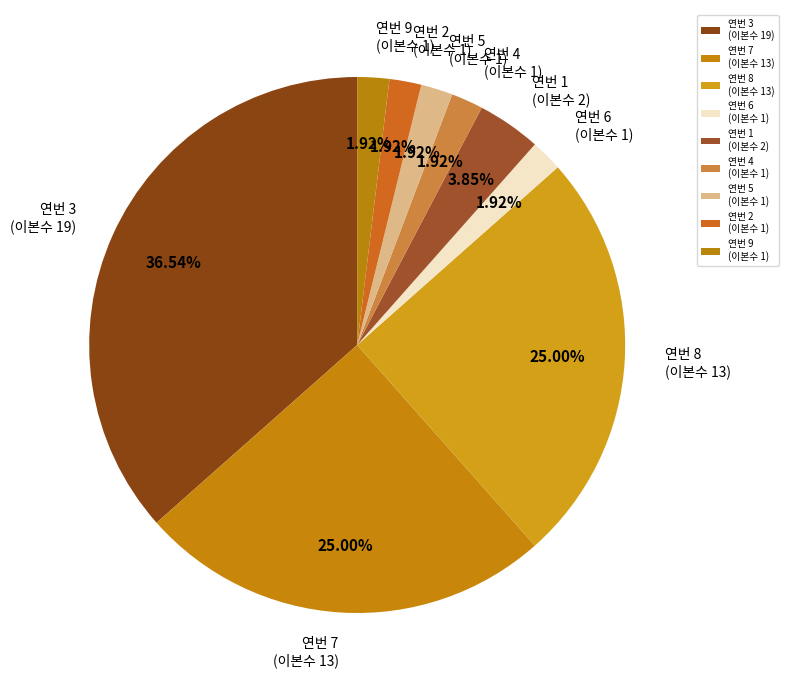

What is the largest slice in the pie chart?

연번 3 (이본수 19)